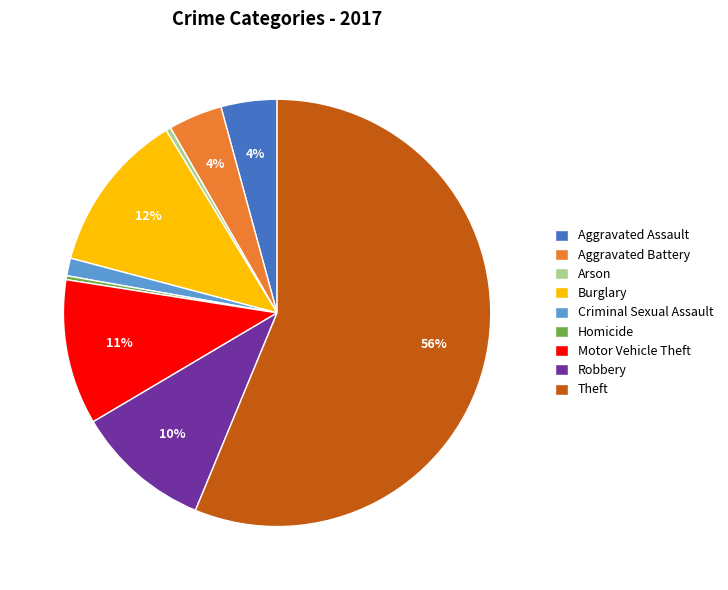

What is the majority slice?

Theft